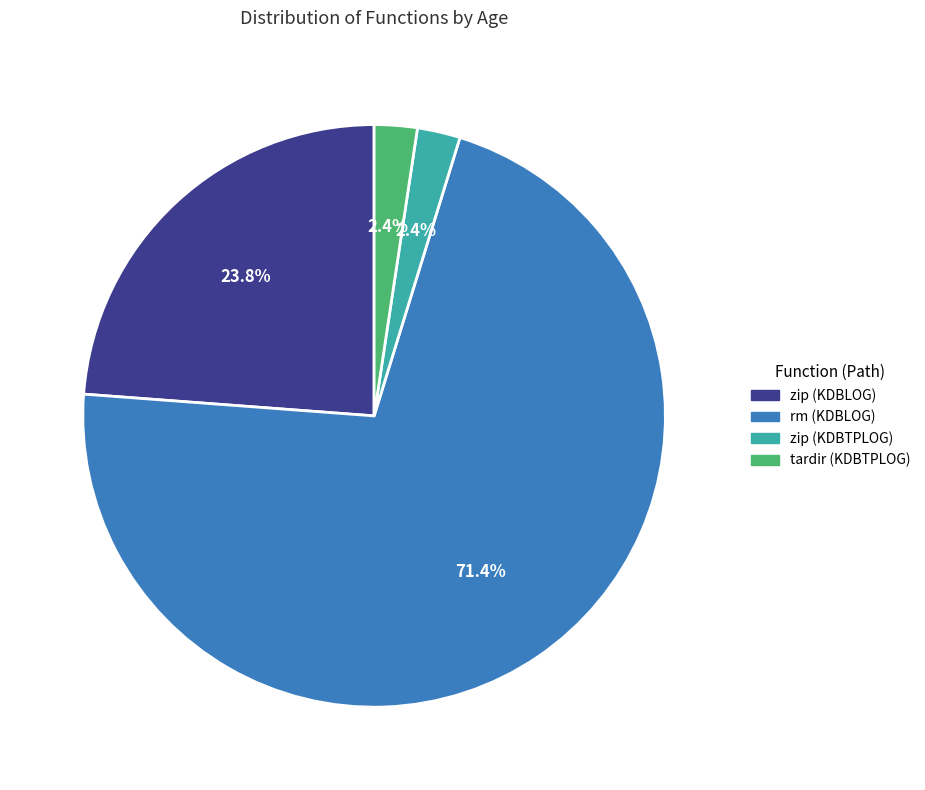

What portion of the pie excludes zip (KDBTPLOG)?

97.6%